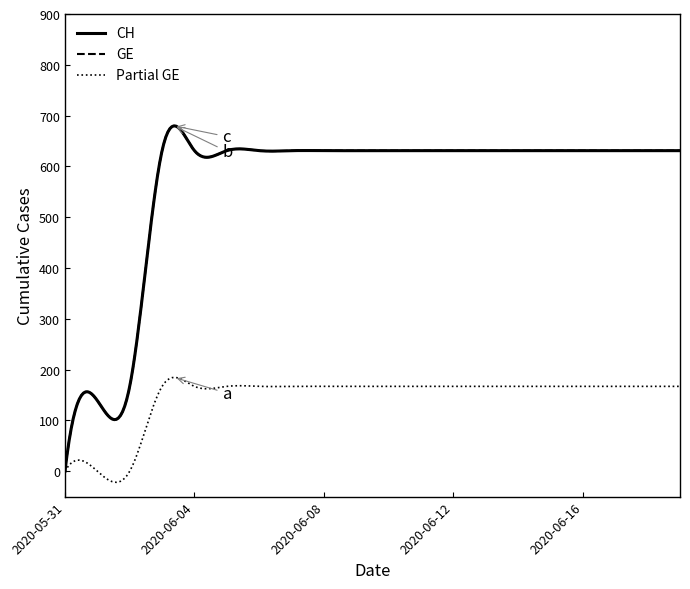

Is this an area chart (filled region under the line)?

No